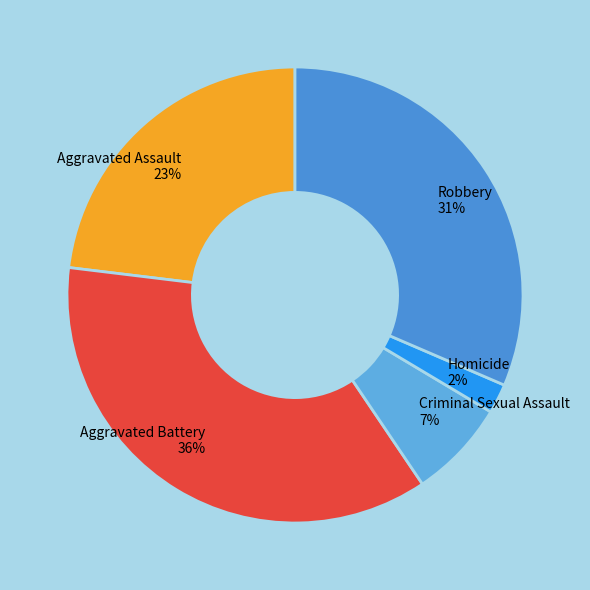

How many segments does this pie chart have?

5